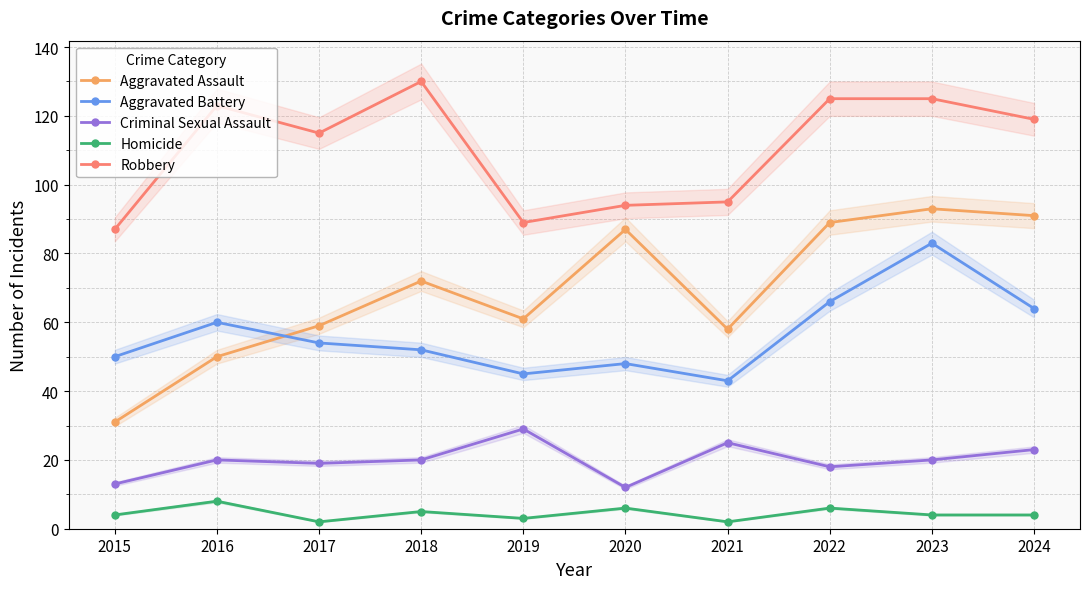

Which series has the widest spread of values?

Aggravated Assault